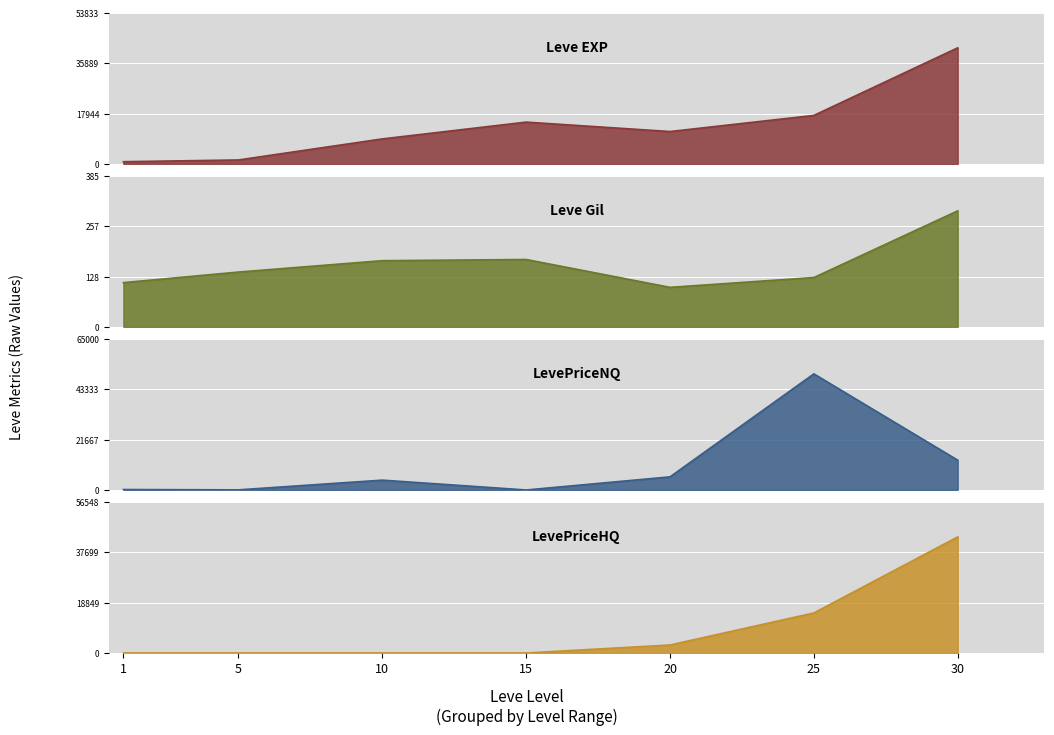

The LevePriceNQ series shows 96.0 at 5. True or false?

False